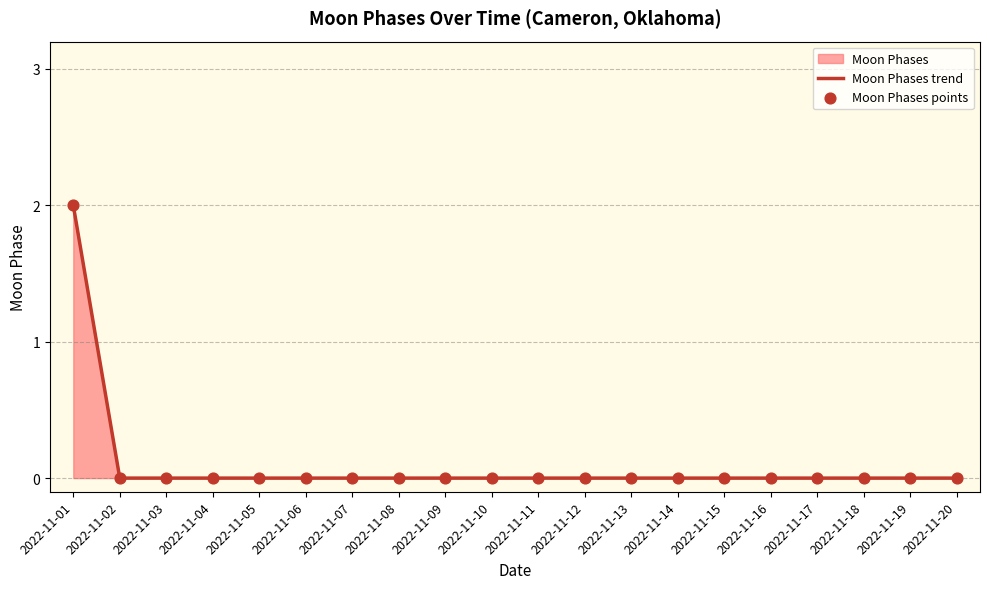

Which series has the widest spread of Y values?

Moon Phases trend